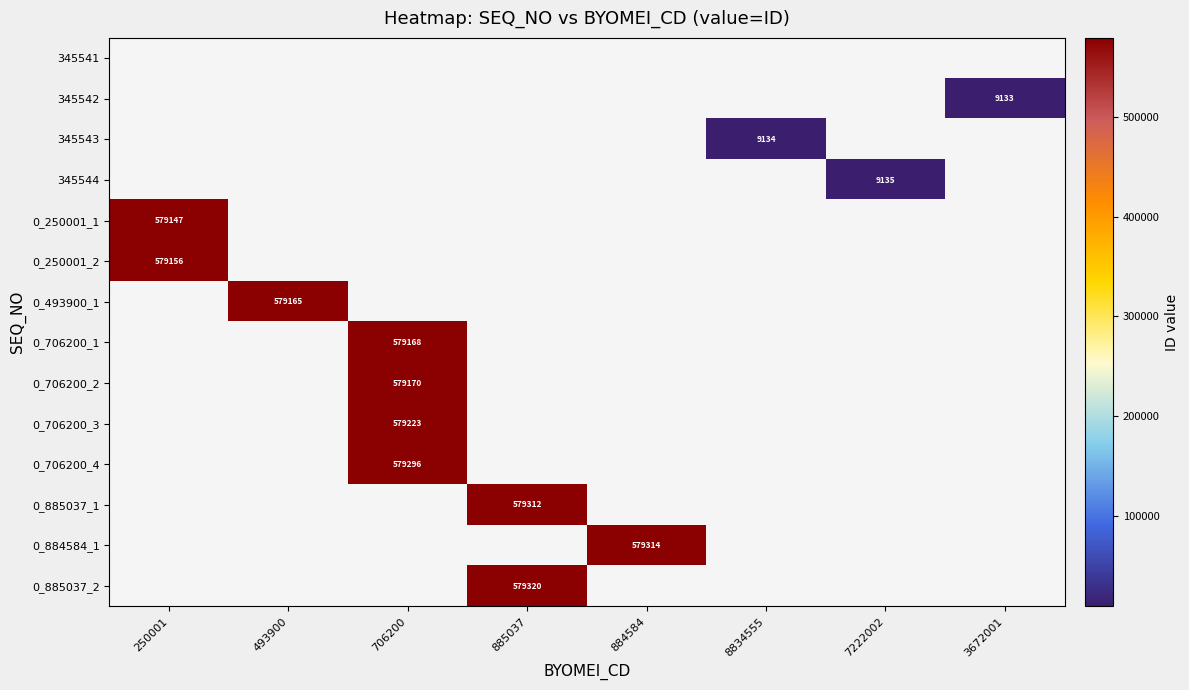

The value of 345544 at 7222002 is 13503. True or false?

False